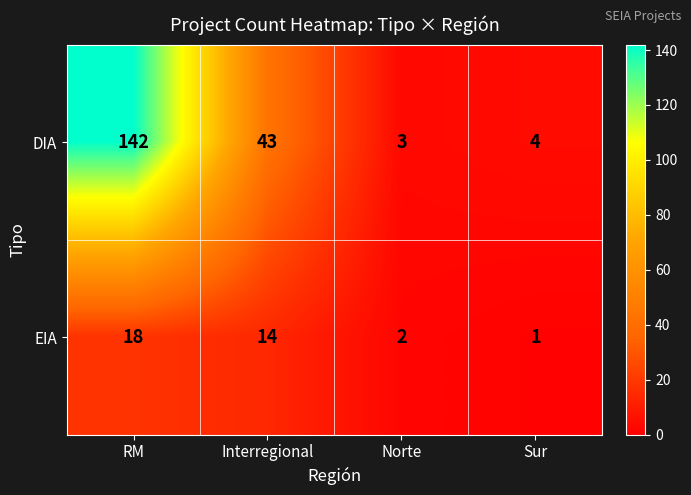

Which series changed the most between Interregional and Sur?

DIA